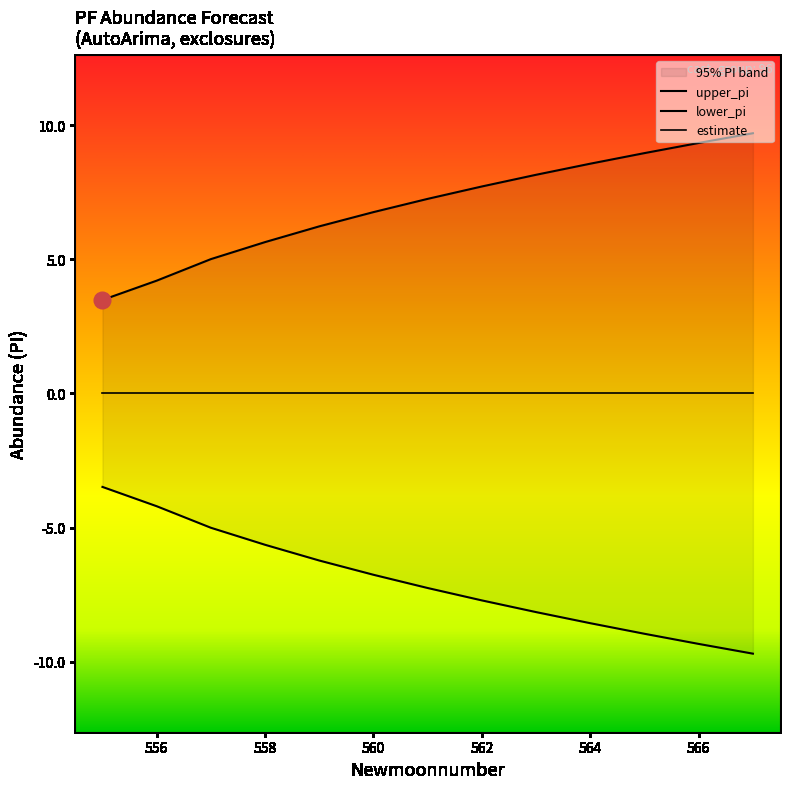

How many values in the upper_pi series exceed 7?

7